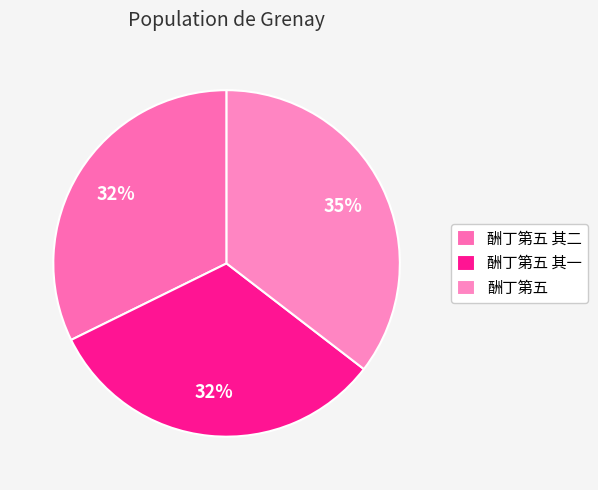

How many slices are in this pie chart?

3